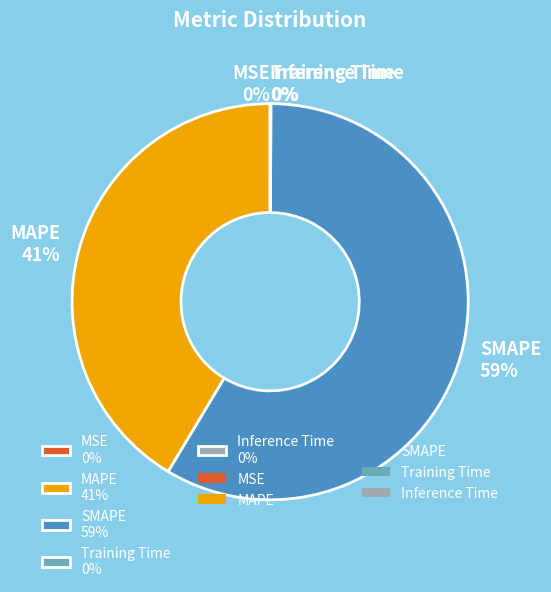

Does SMAPE account for over 50% of the chart?

Yes